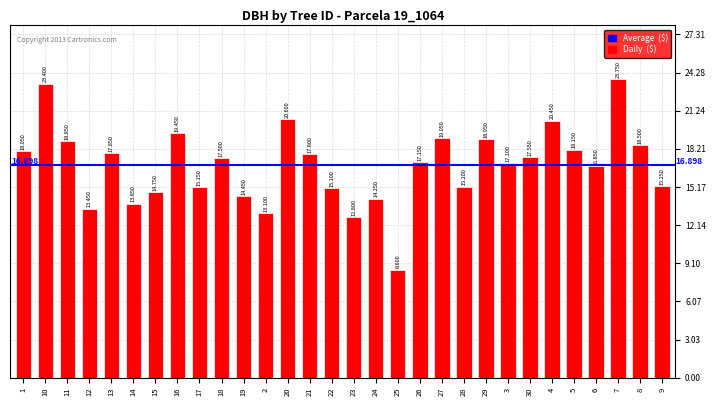

The chart shows a value of 25.2 at 19. True or false?

False